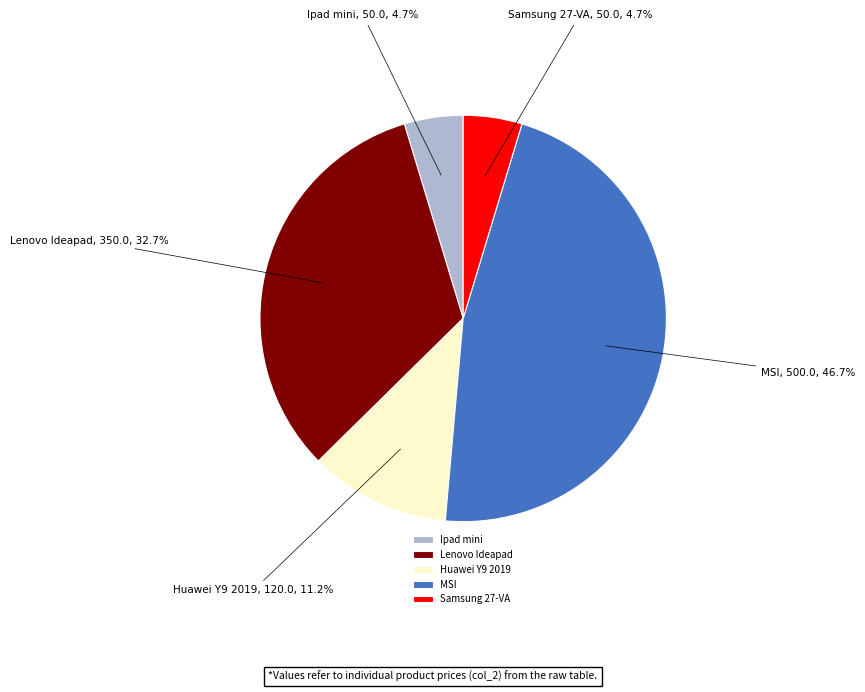

How much of the chart is everything except Samsung 27-VA?

95.3%